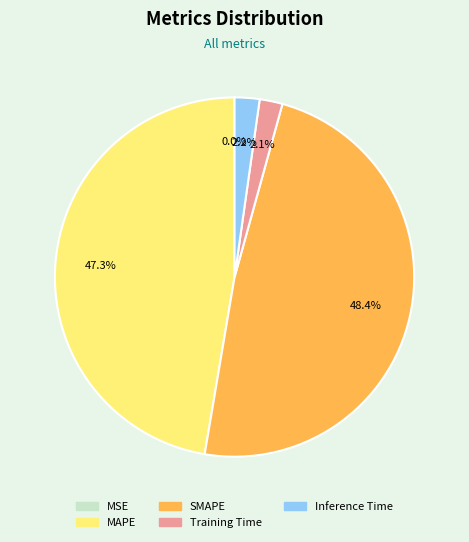

Which slice is the largest?

SMAPE